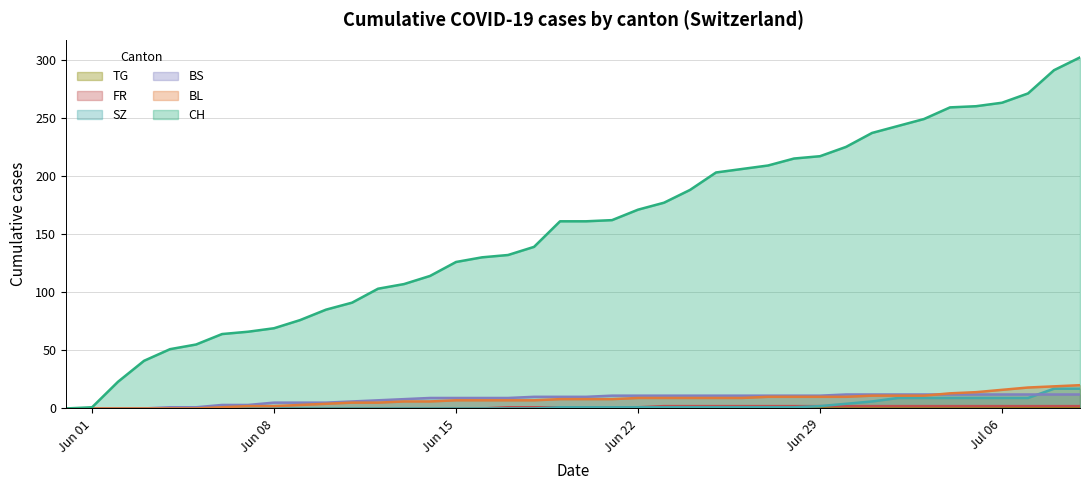

Which series has the largest total across all categories?

CH